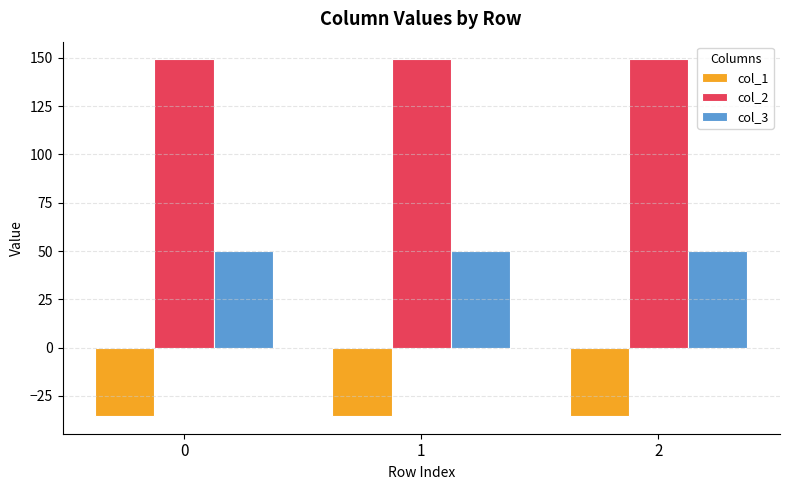

Reading left to right, extract all data points from this chart.

col_1: -35.4	-35.4	-35.4
col_2: 149.2	149.2	149.2
col_3: 50.0	50.0	50.0